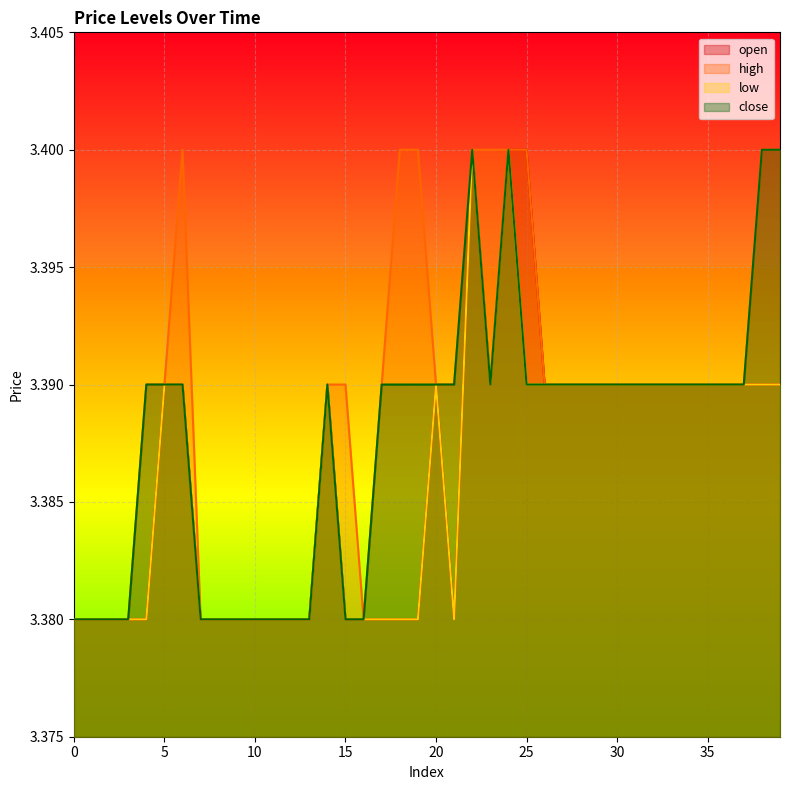

Is it true that low equals 4.6 at 2?

False